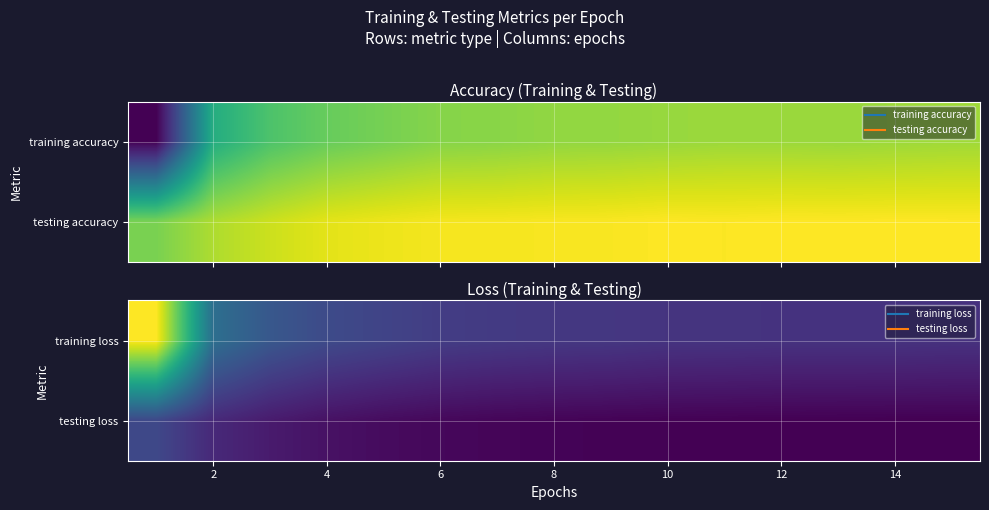

What is the greatest value displayed?

0.8